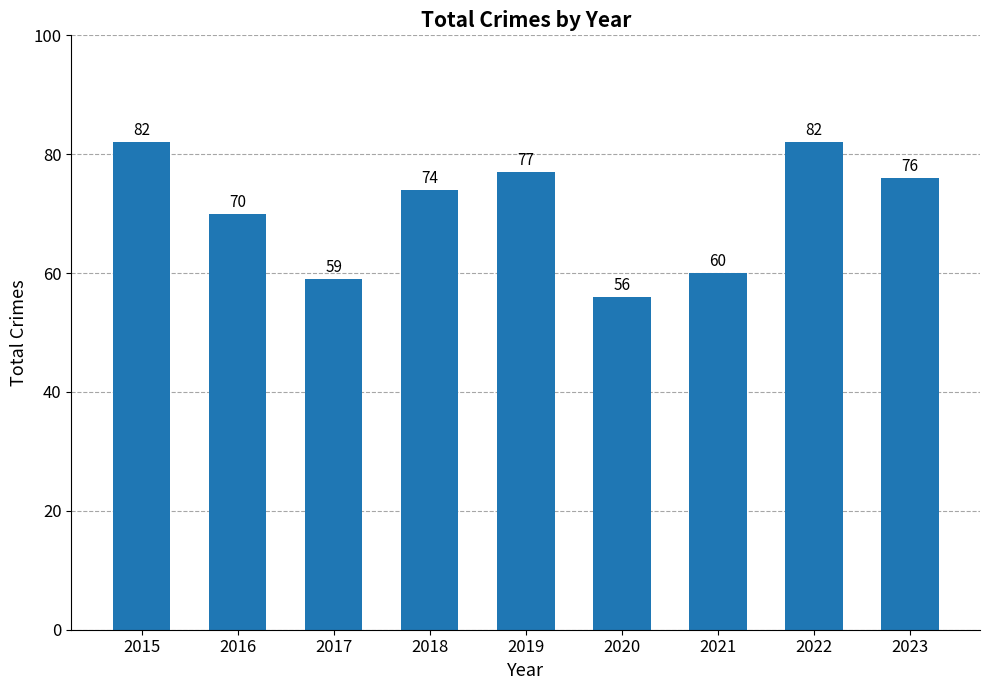

At which label does the data first exceed 74?

2015